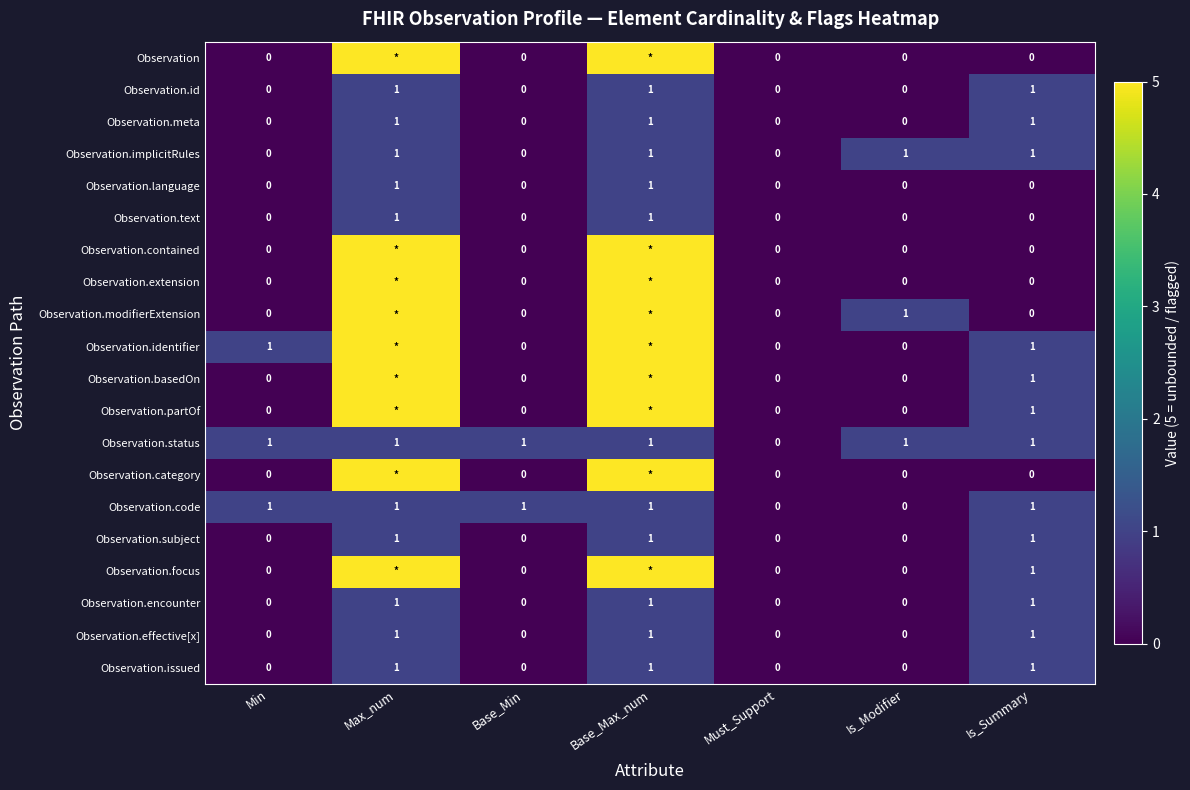

What is the spread (max minus min) of values at Min?

1